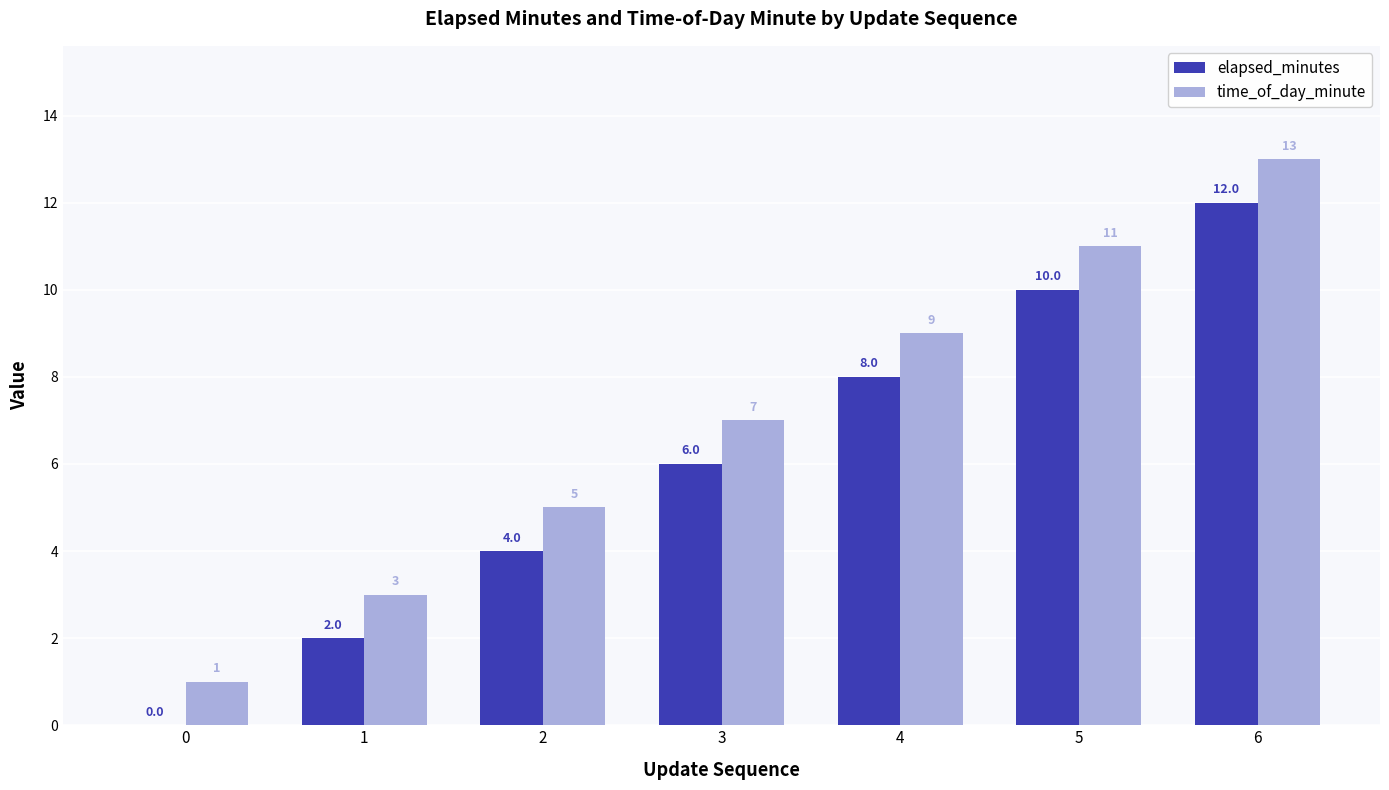

True or false: time_of_day_minute has a value of 5 at 5.

False